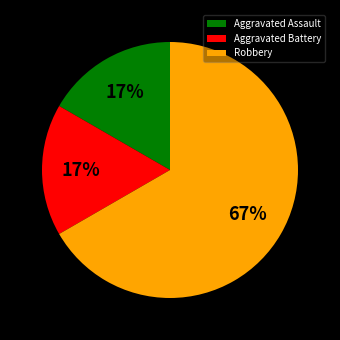

Is the sum of Aggravated Battery and Robbery greater than half?

Yes